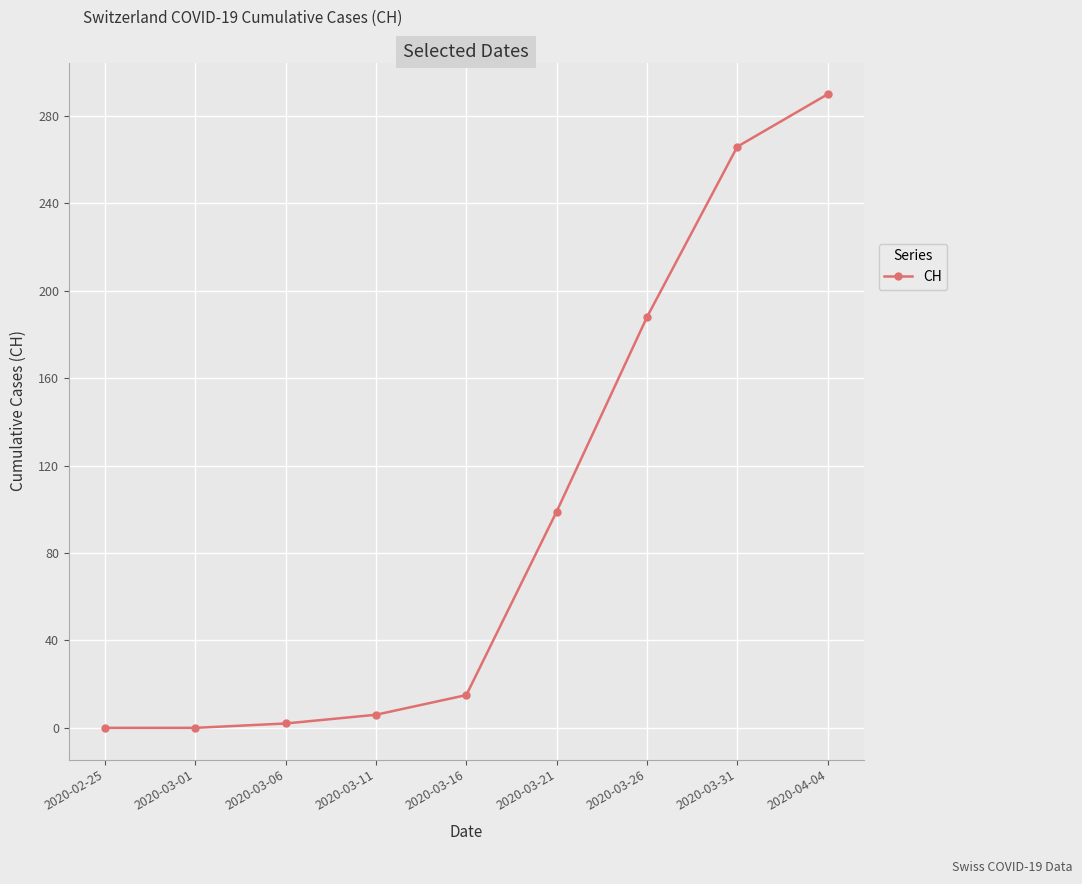

What is the change in value from 2020-03-11 to 2020-03-26?

+182